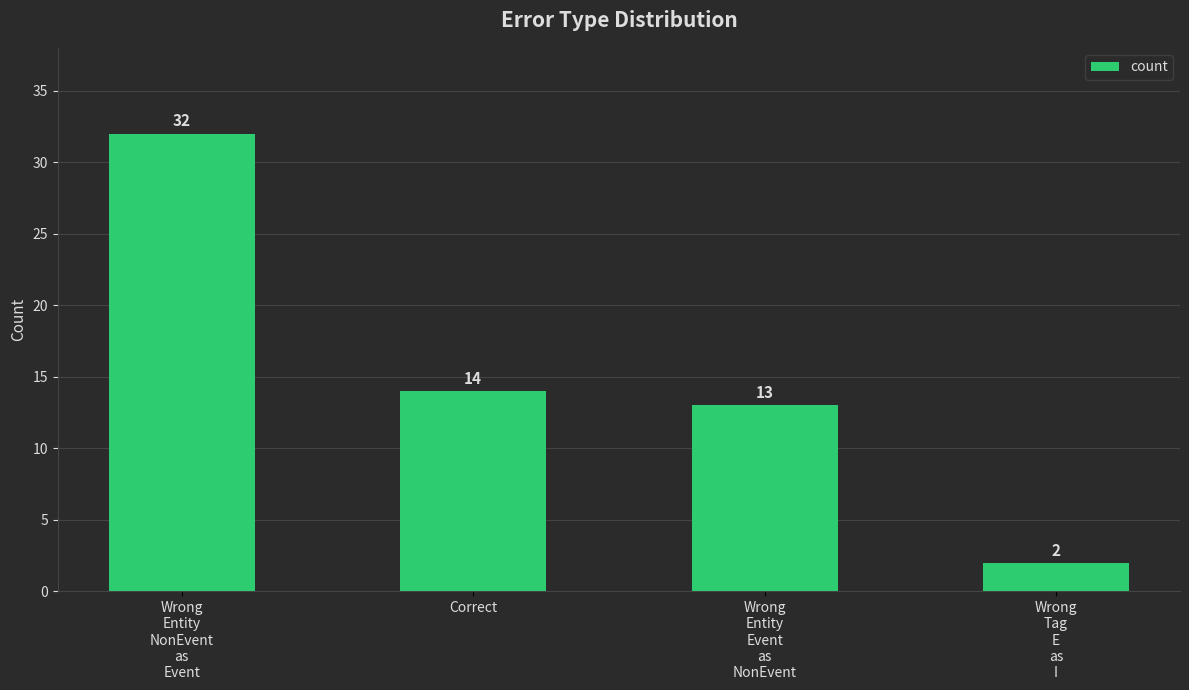

What is the approximate value at Wrong
Entity
Event
as
NonEvent, to the nearest 5?

15